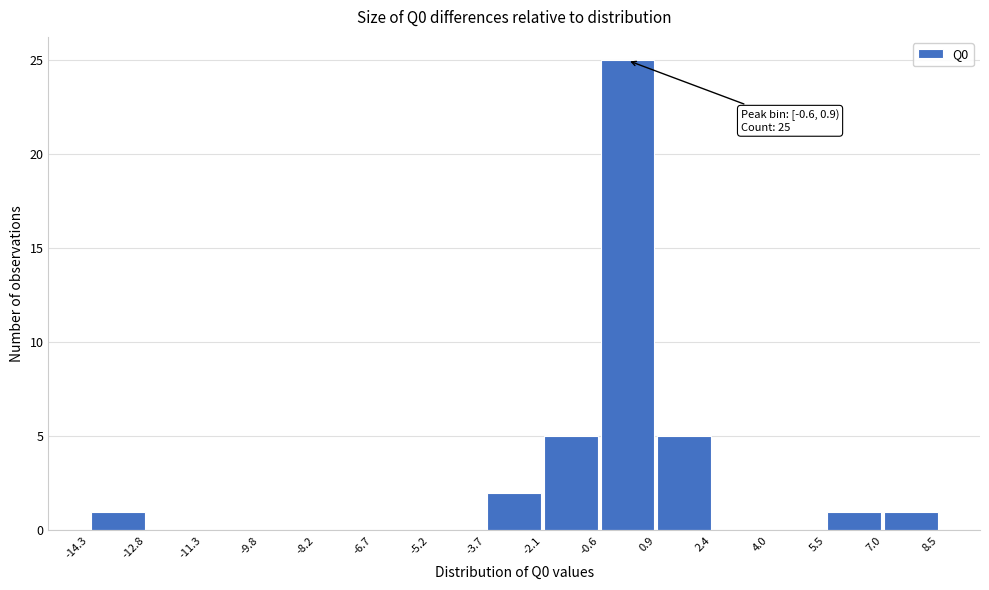

Which range on the x-axis has the tallest bar?

-0.6 to 0.9